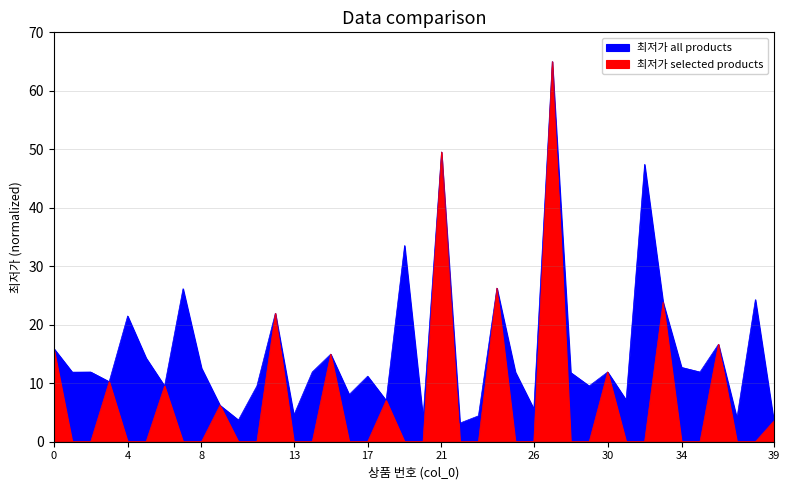

What is the difference between the second highest and second lowest values?

46.0